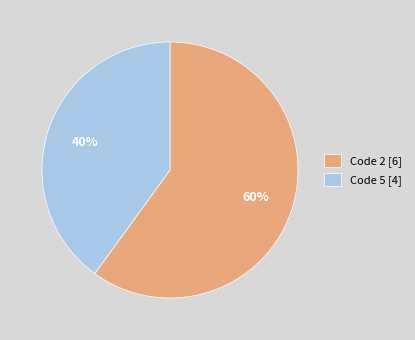

Which category has the biggest portion of the pie?

Code 2 [6]